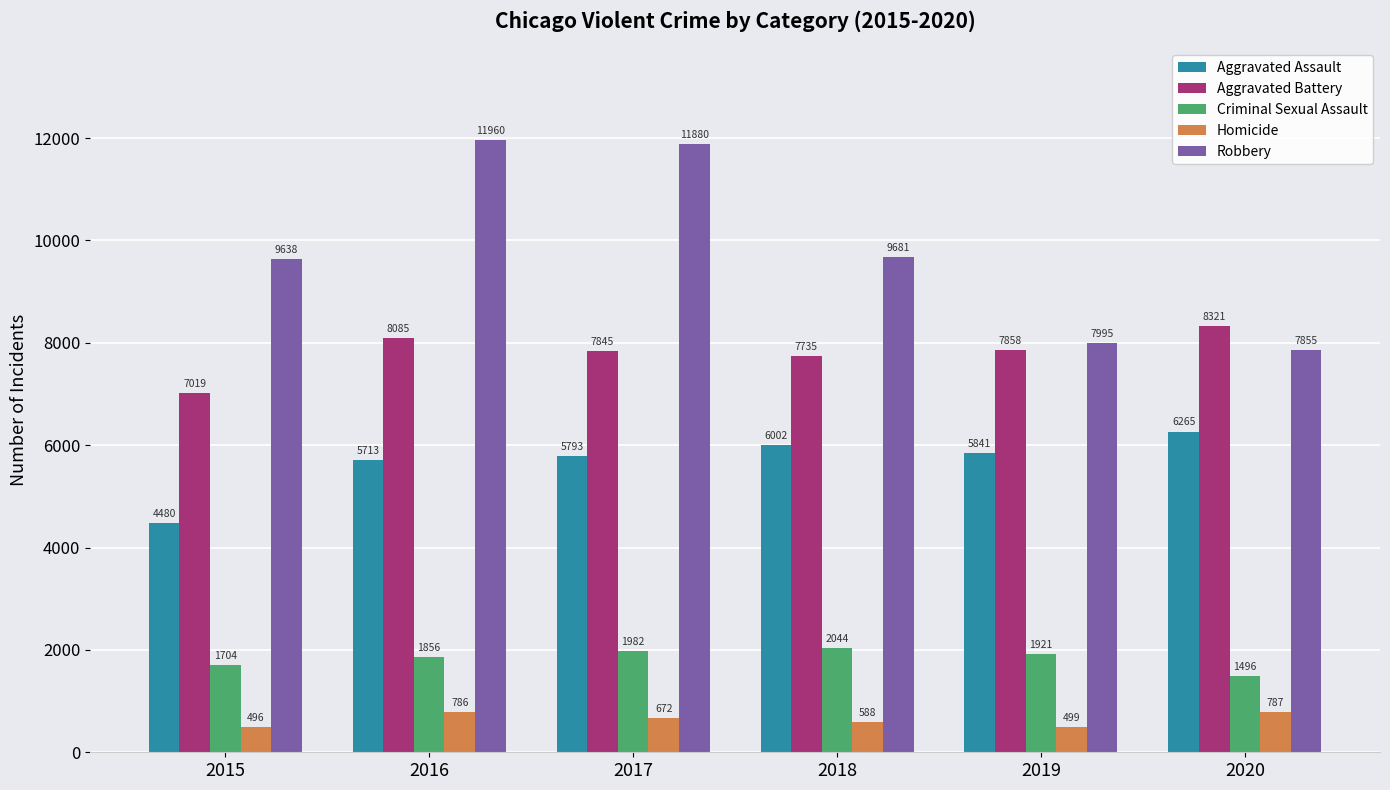

What is the sum of the Criminal Sexual Assault values at 2015 and 2019?

3625